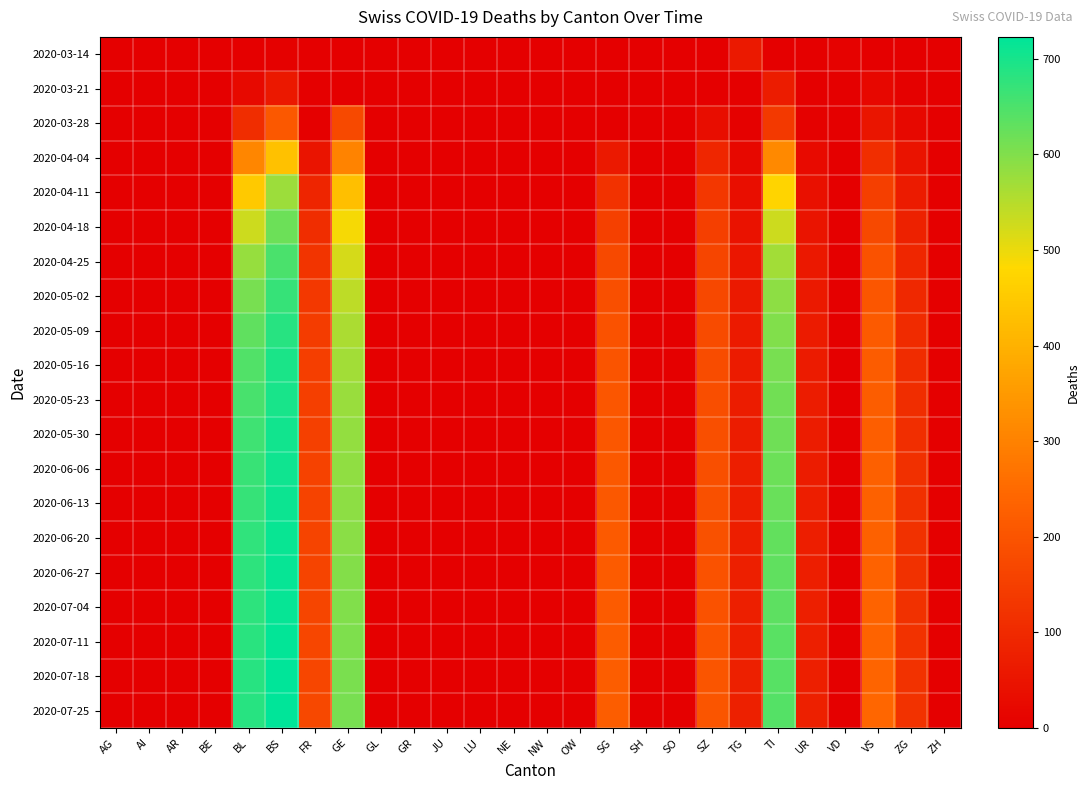

At how many categories does at least one series exceed 439?

4